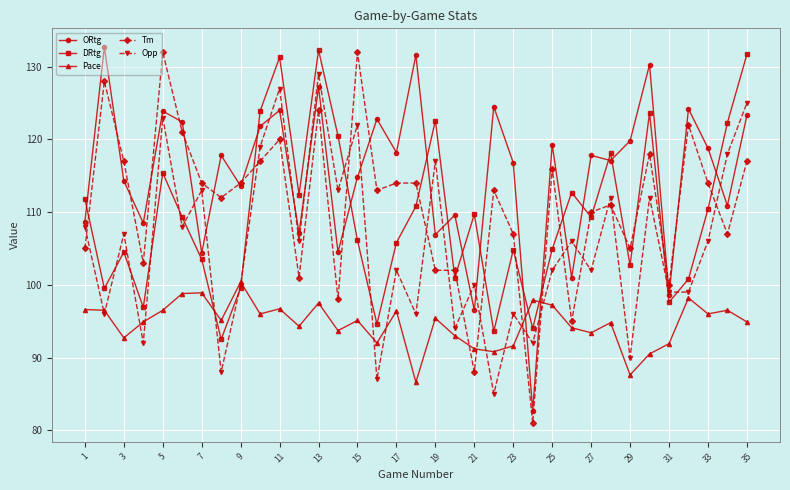

What is the value of the Tm point at the 16th from the left?

113.0